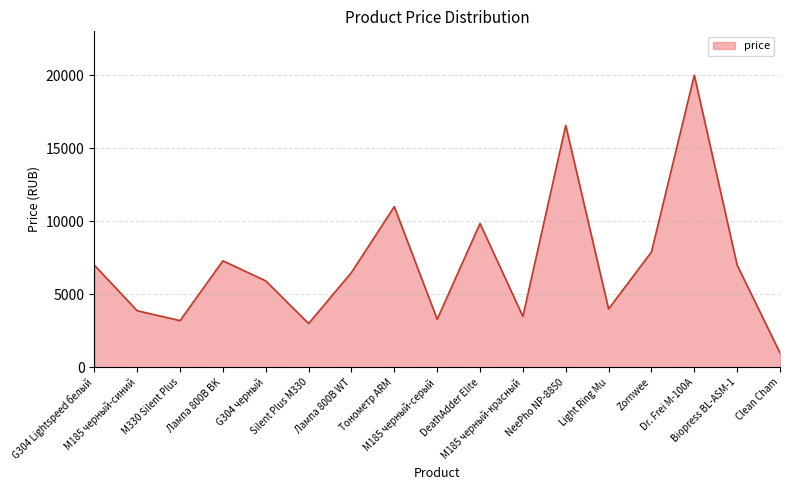

What is the minimum value shown in the chart?

990